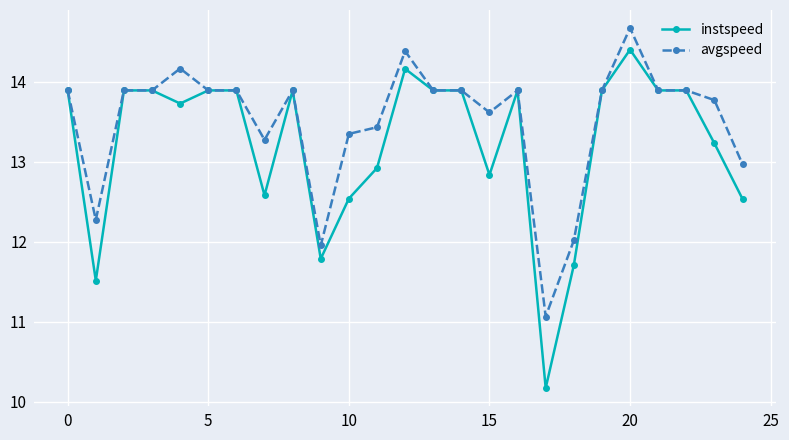

Which series has the largest range (max minus min)?

instspeed